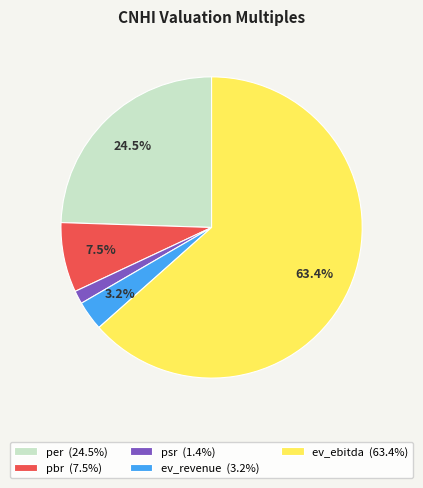

Rank the categories by value from lowest to highest.

psr, ev_revenue, pbr, per, ev_ebitda